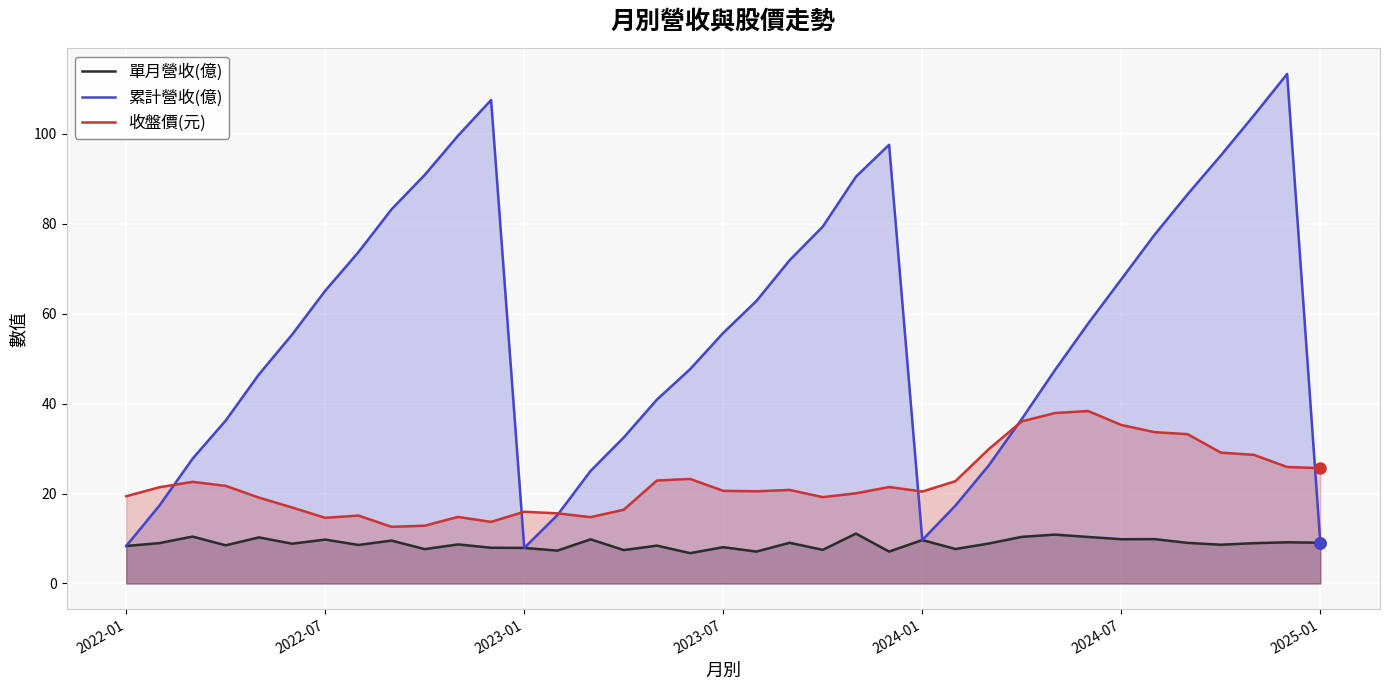

What is the maximum value shown in the chart?

113.3